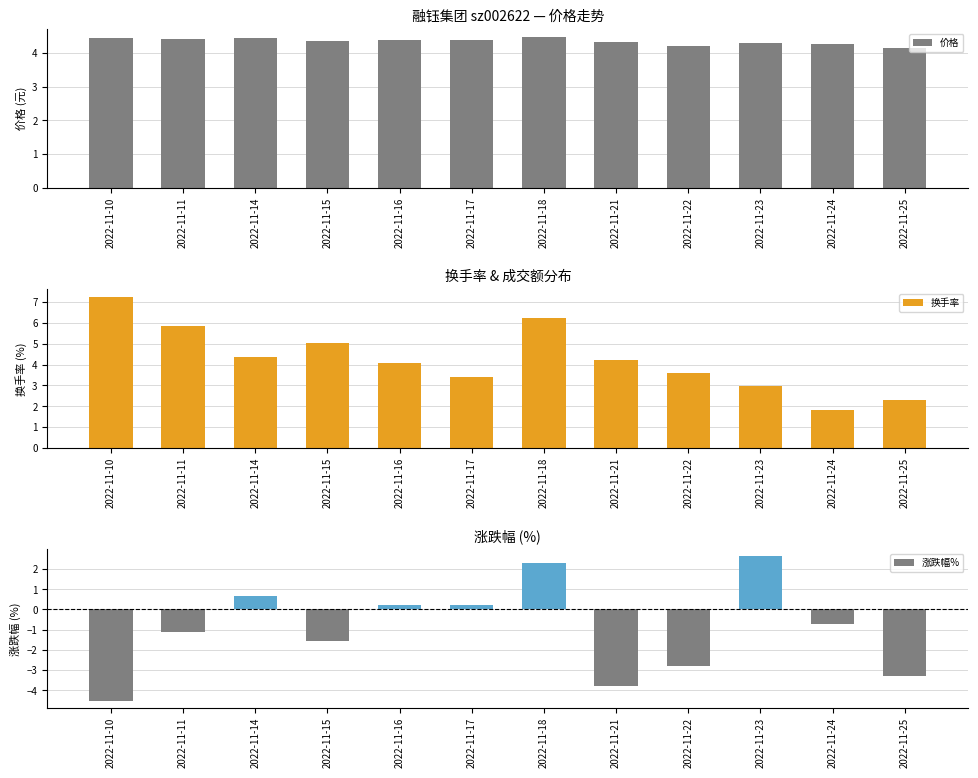

How many data points in 涨跌幅% are above 0?

5